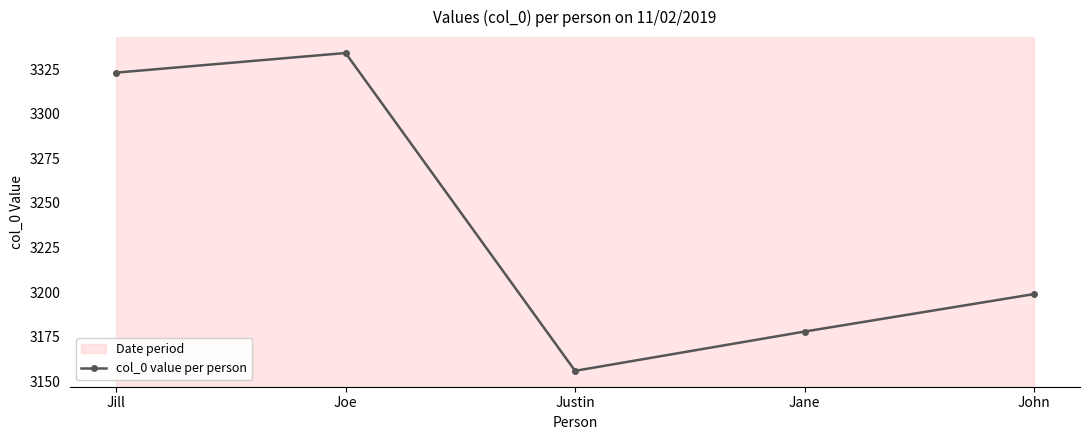

True or false: the data has more than 2 interior local peaks.

False